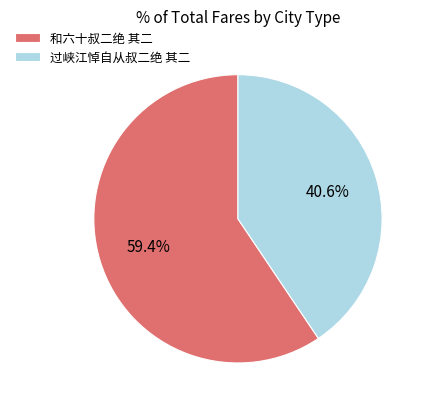

Which has a higher value, 和六十叔二绝 其二 or 过峡江悼自从叔二绝 其二?

和六十叔二绝 其二